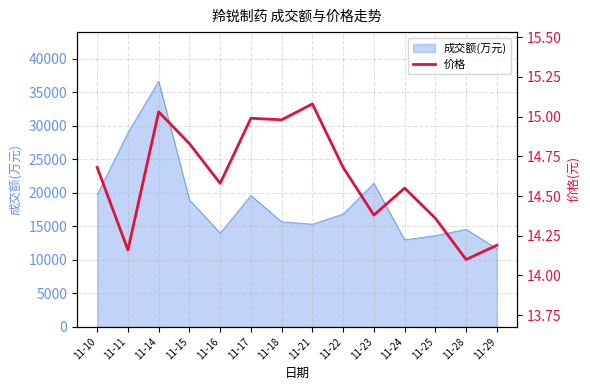

At which label is the value closest to 14?

11-28